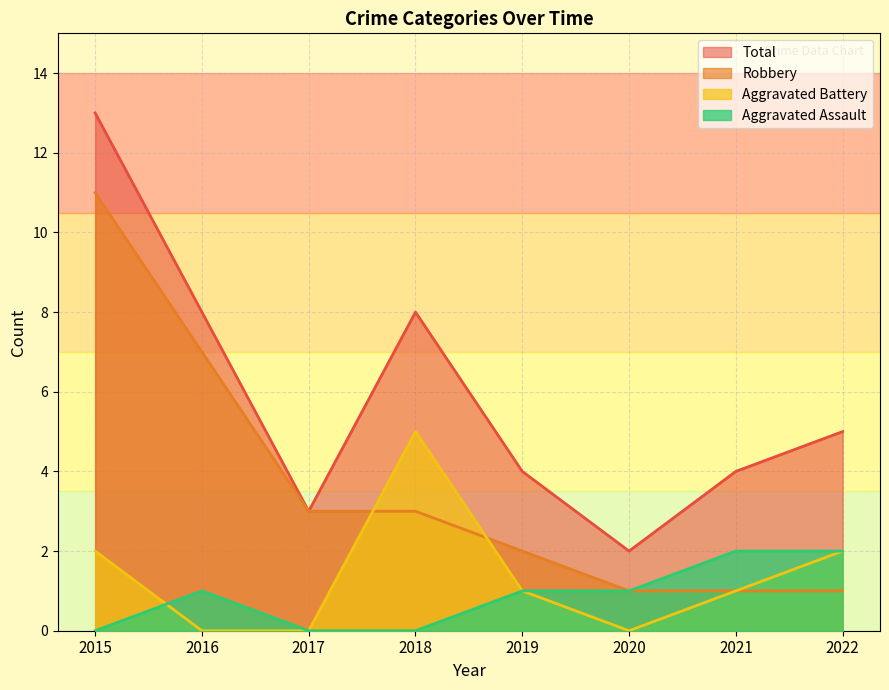

Count the Robbery values in the range 1 to 7.

7